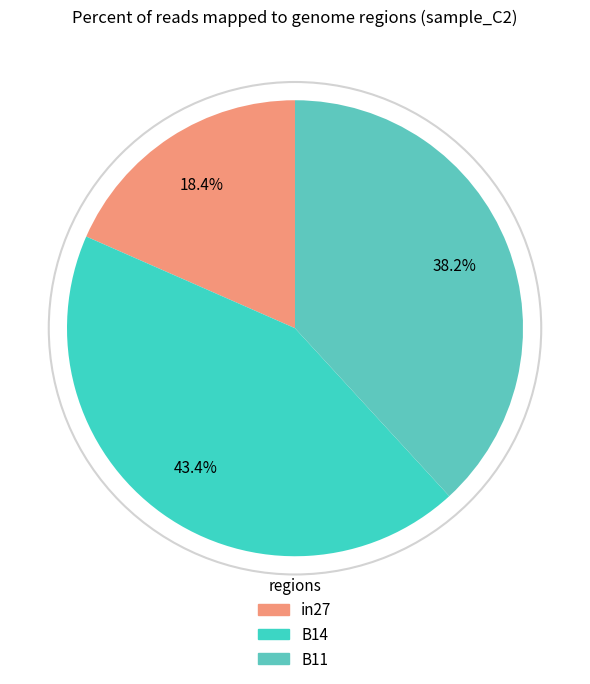

To the nearest percent, what percentage of the pie is B11?

38%